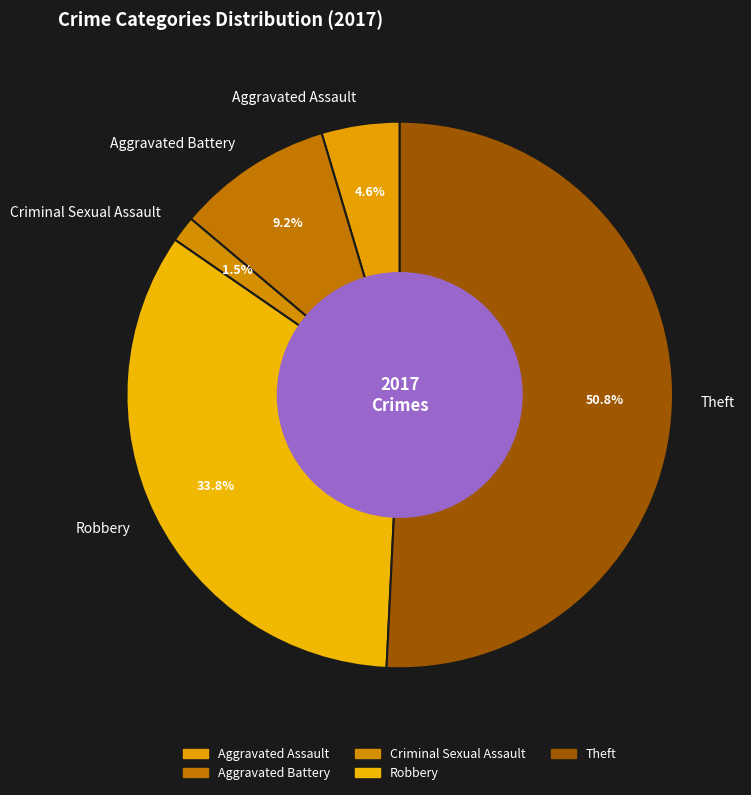

Which has a higher value, Criminal Sexual Assault or Aggravated Battery?

Aggravated Battery